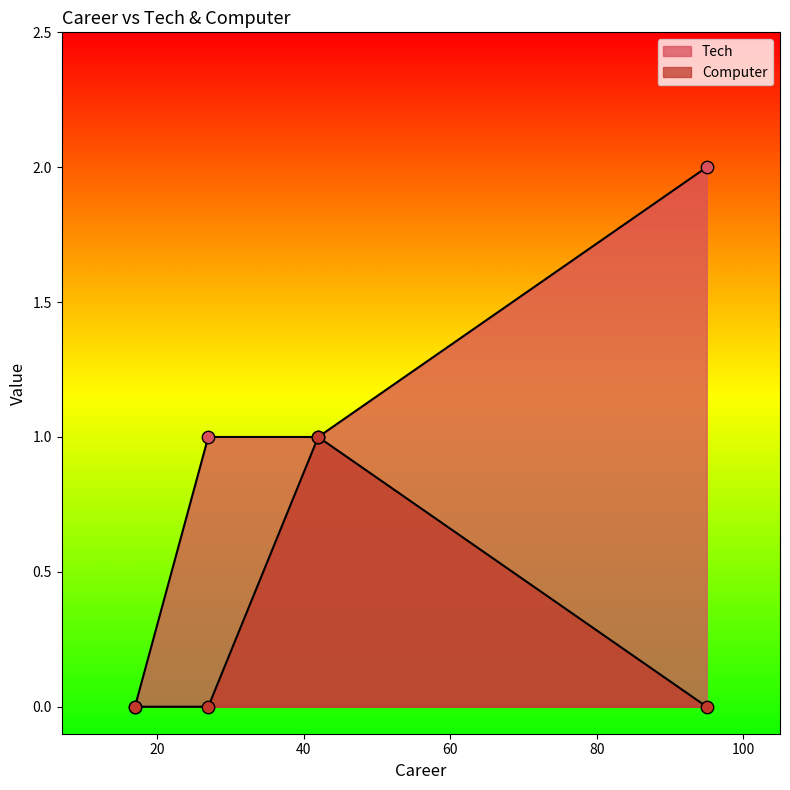

Is the value of Computer at 17 greater than the value of Tech at 27?

No